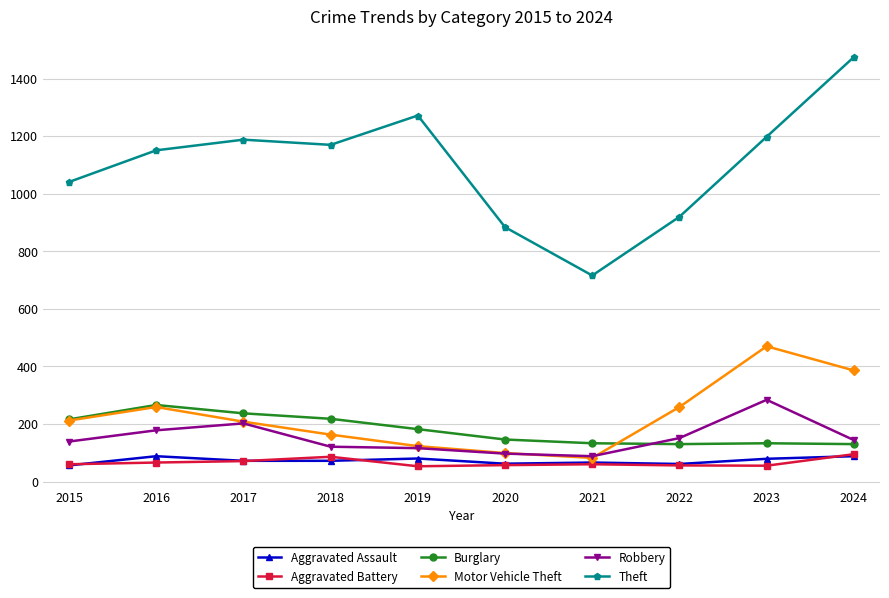

What is the spread (max minus min) of values at 2022?

864